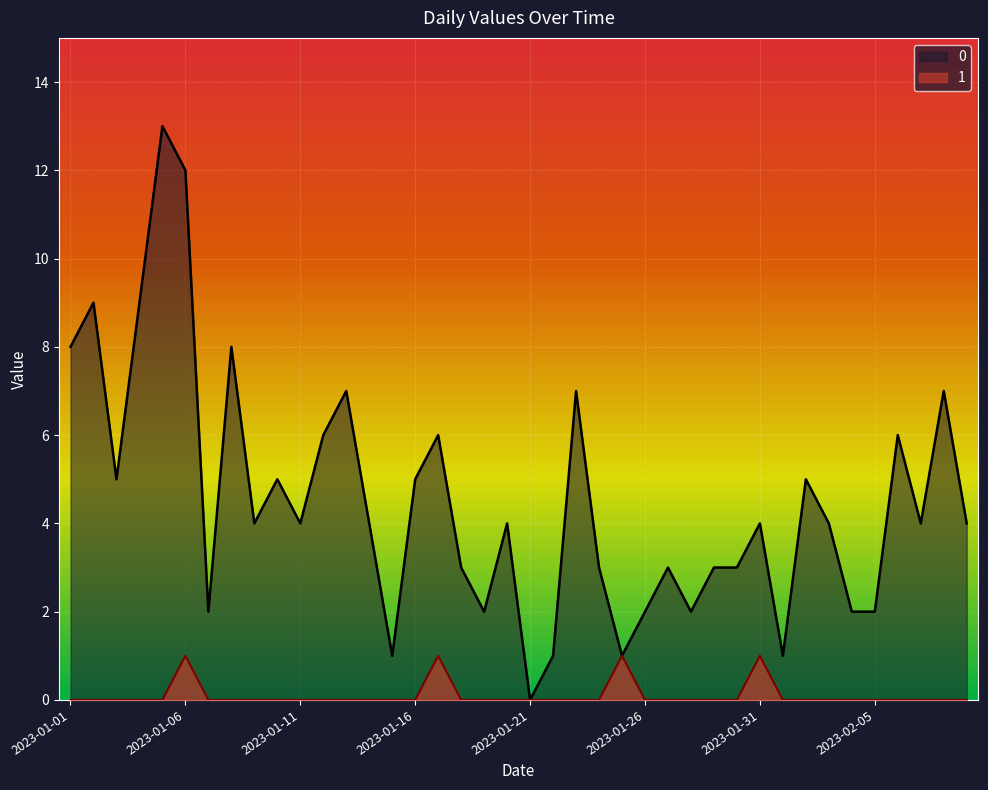

What is the difference between the second highest and second lowest values in the 1 series?

1